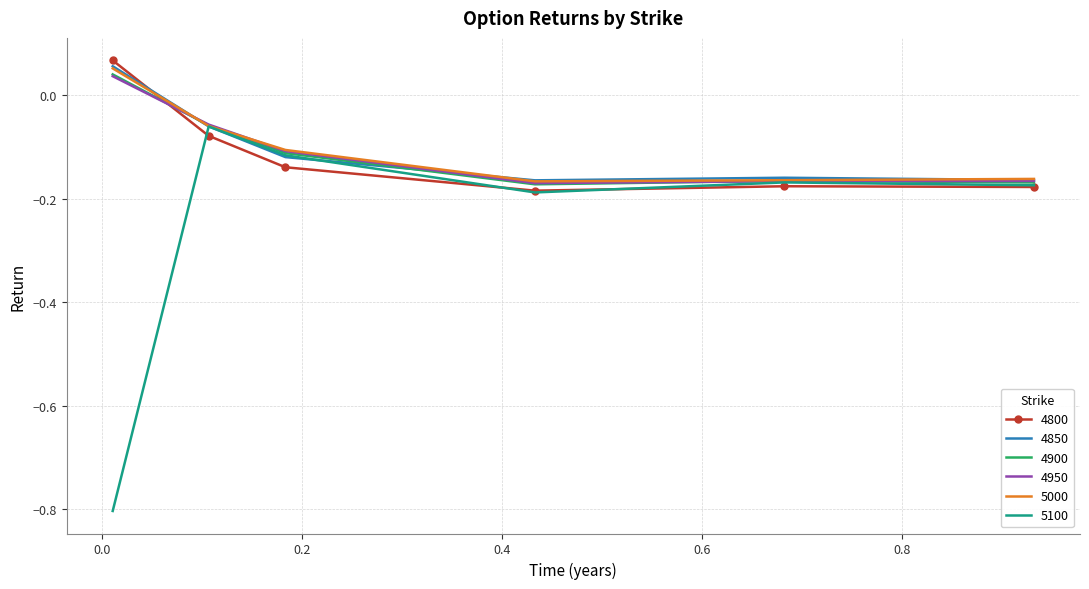

Which series has the largest range (max minus min)?

5100